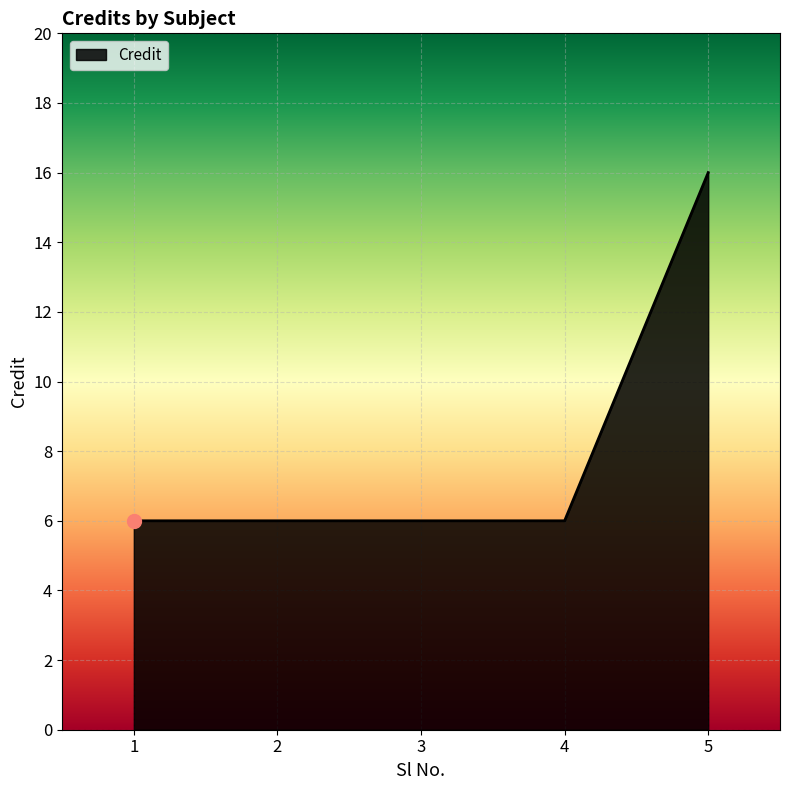

What is the maximum value shown in the chart?

16